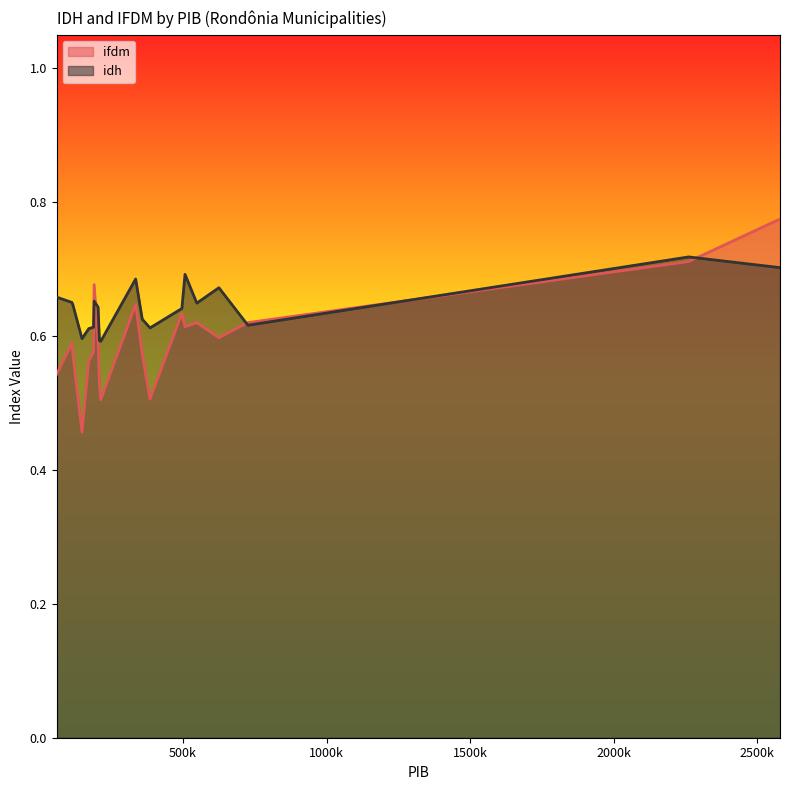

Which series has the largest total across all categories?

idh